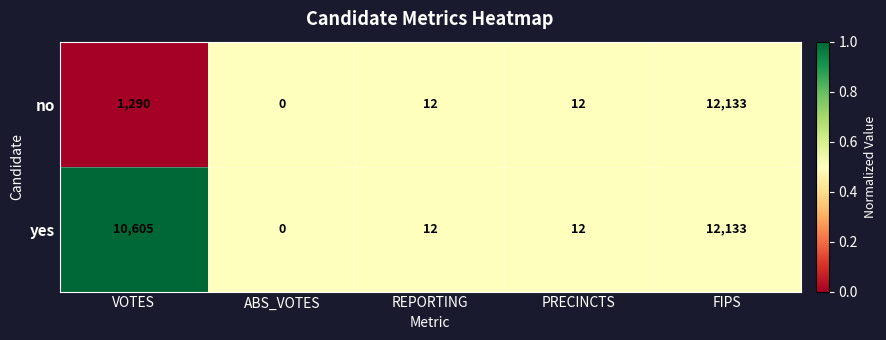

What is the difference between the maximum and minimum values in the no series?

12133